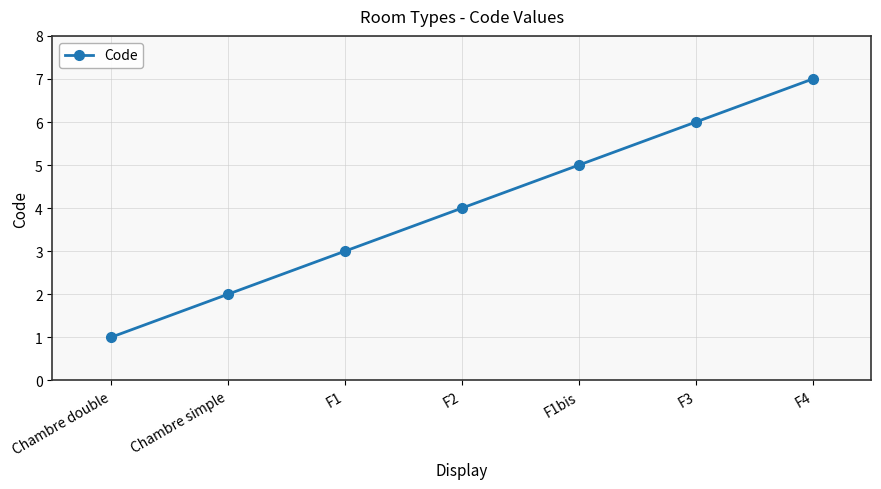

True or false: the data shows 7 at F2.

False